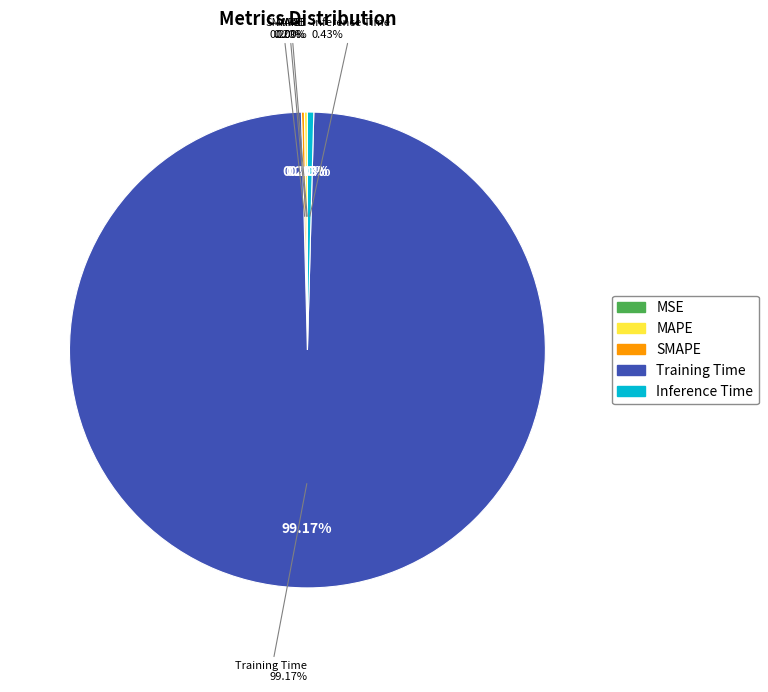

To the nearest percent, what is the difference between the largest and smallest slice percentages?

99%